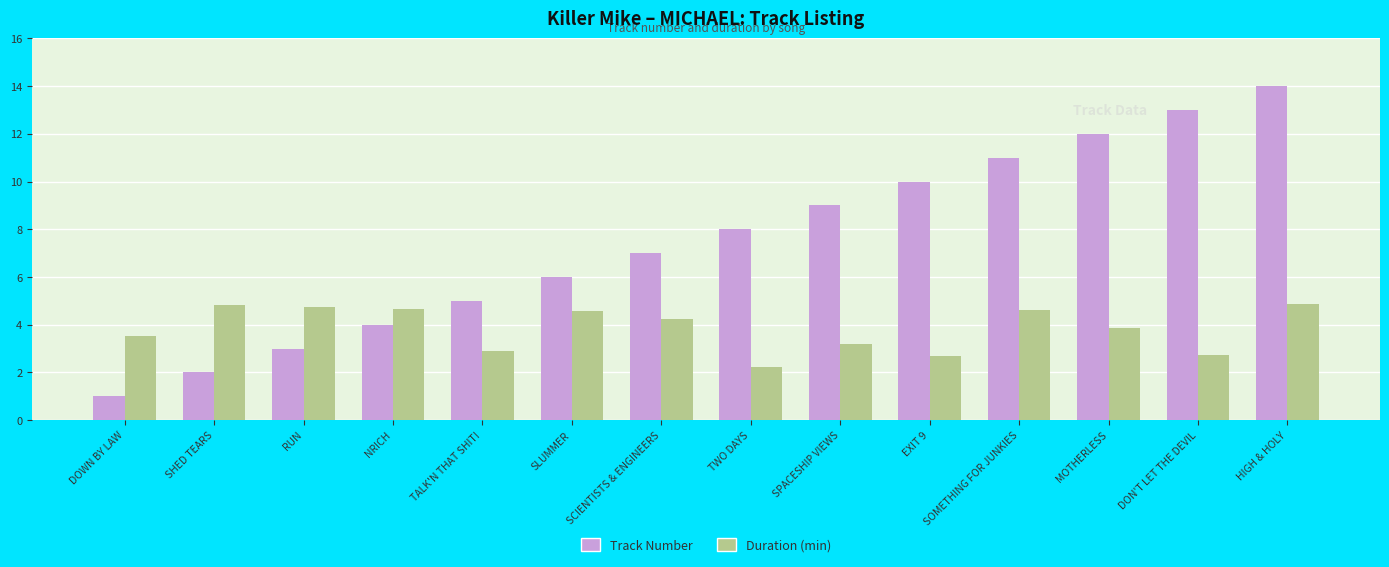

What is the spread (max minus min) of values at HIGH & HOLY?

9.1